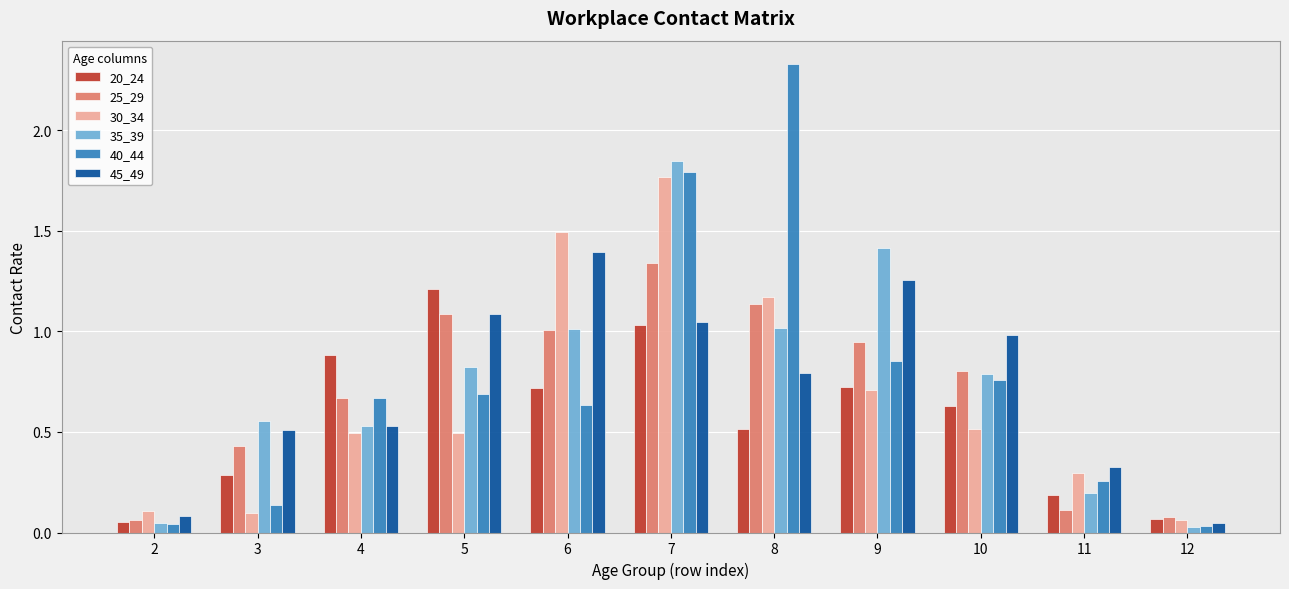

Which series changed the most between 4 and 8?

40_44